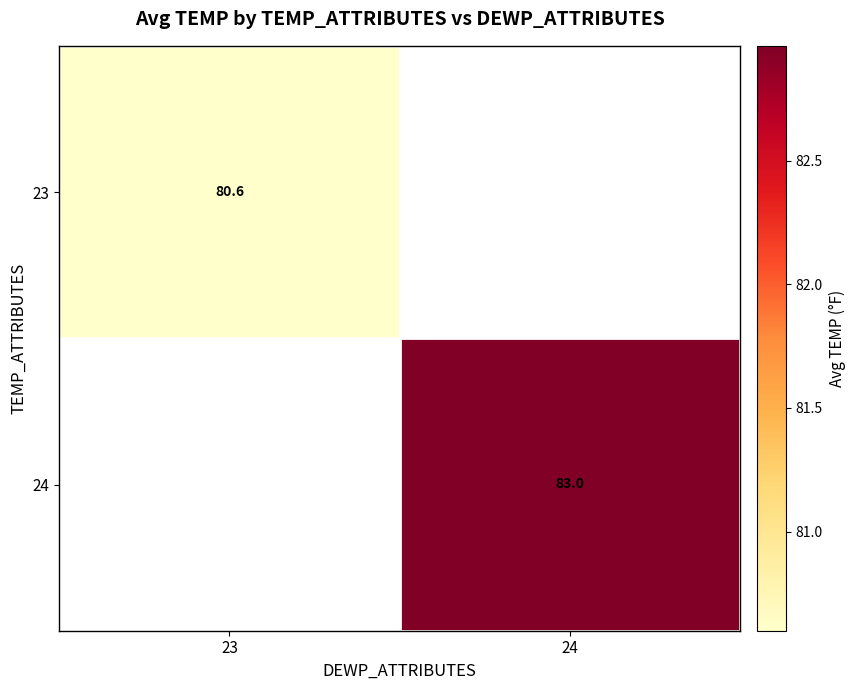

The 23 series shows 45.8 at 23. True or false?

False